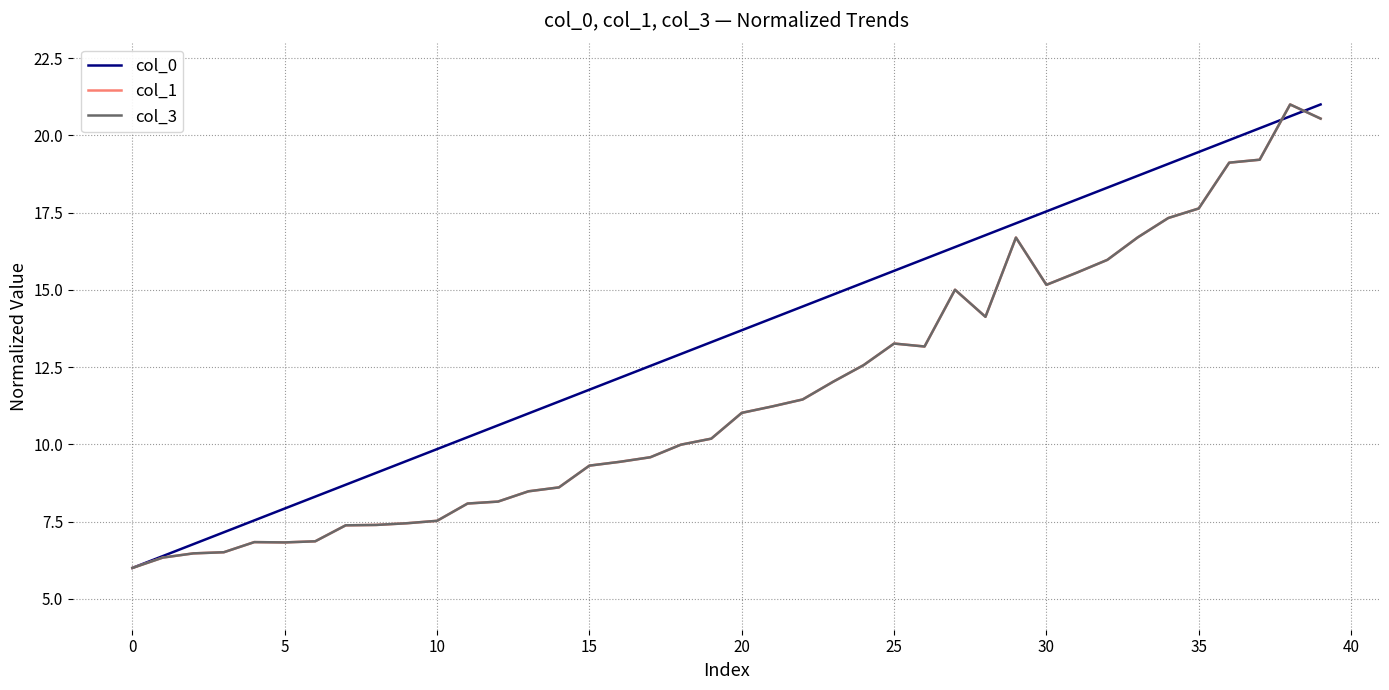

What is the difference between the maximum and minimum values in the col_3 series?

15.0